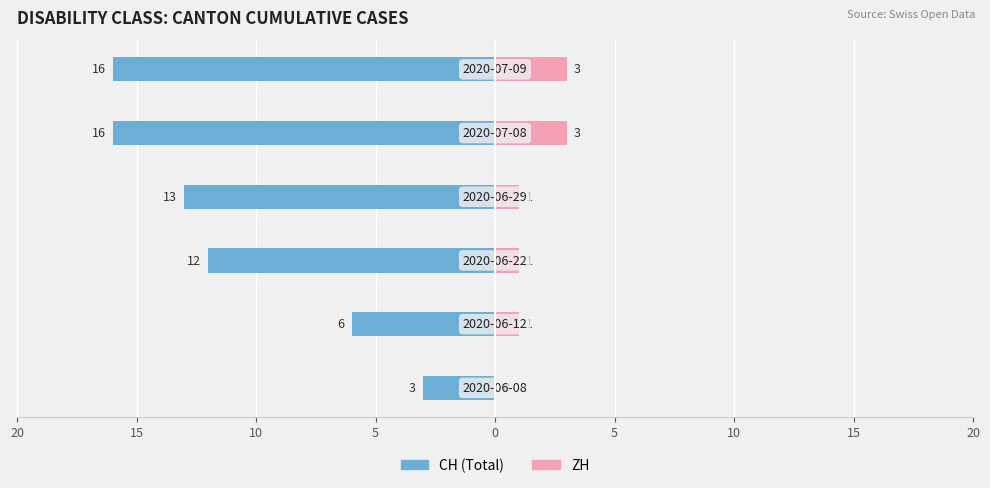

The CH (Total) series shows -12 at 10. True or false?

True